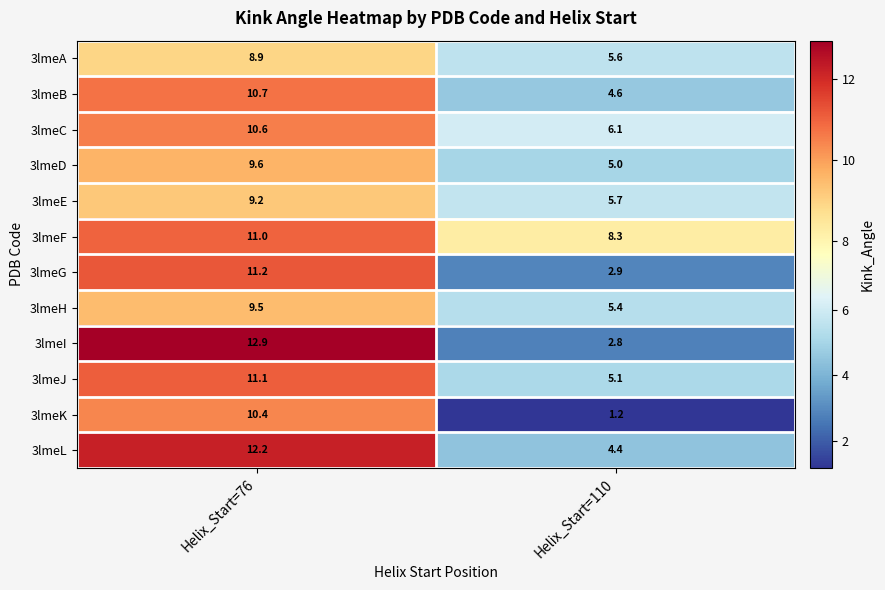

The value of 3lmeA at Helix_Start=76 is 4.0. True or false?

False